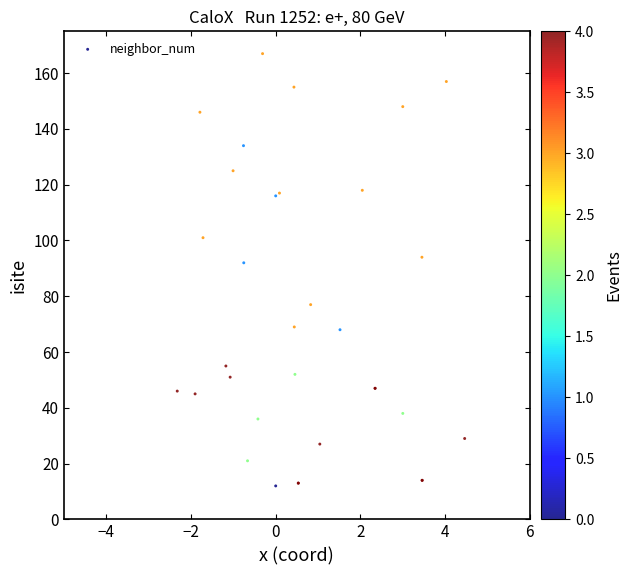

What Y value in the scatter plot is closest to 89?

92